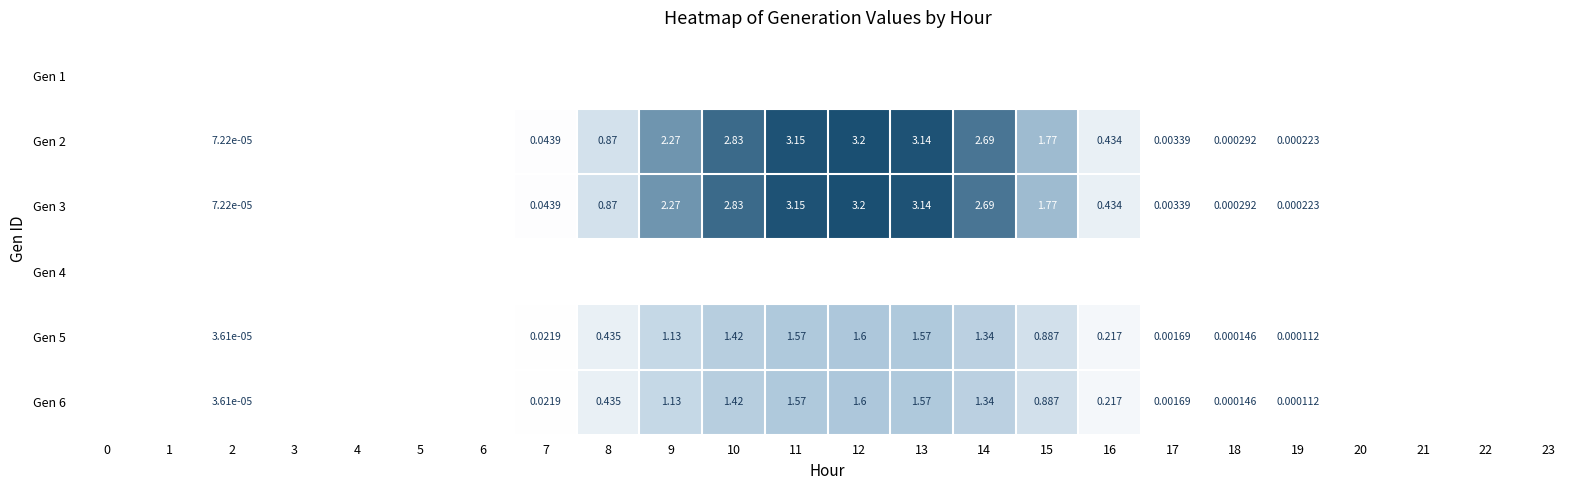

Is the value of Gen 6 at 17 greater than the value of Gen 2 at 7?

No